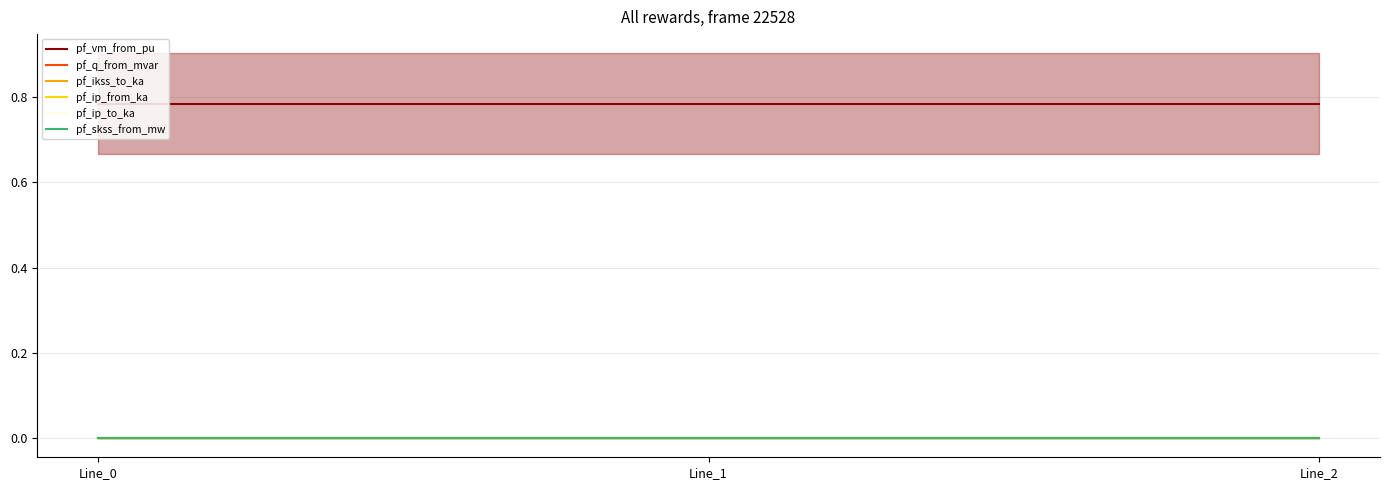

Reading right to left, extract all data points from this chart.

pf_vm_from_pu: 0.8	0.8	0.8
pf_q_from_mvar: 0.0	0.0	0.0
pf_ikss_to_ka: 0.0	0.0	0.0
pf_ip_from_ka: 0.0	0.0	0.0
pf_ip_to_ka: 0.0	0.0	0.0
pf_skss_from_mw: 0.0	0.0	0.0